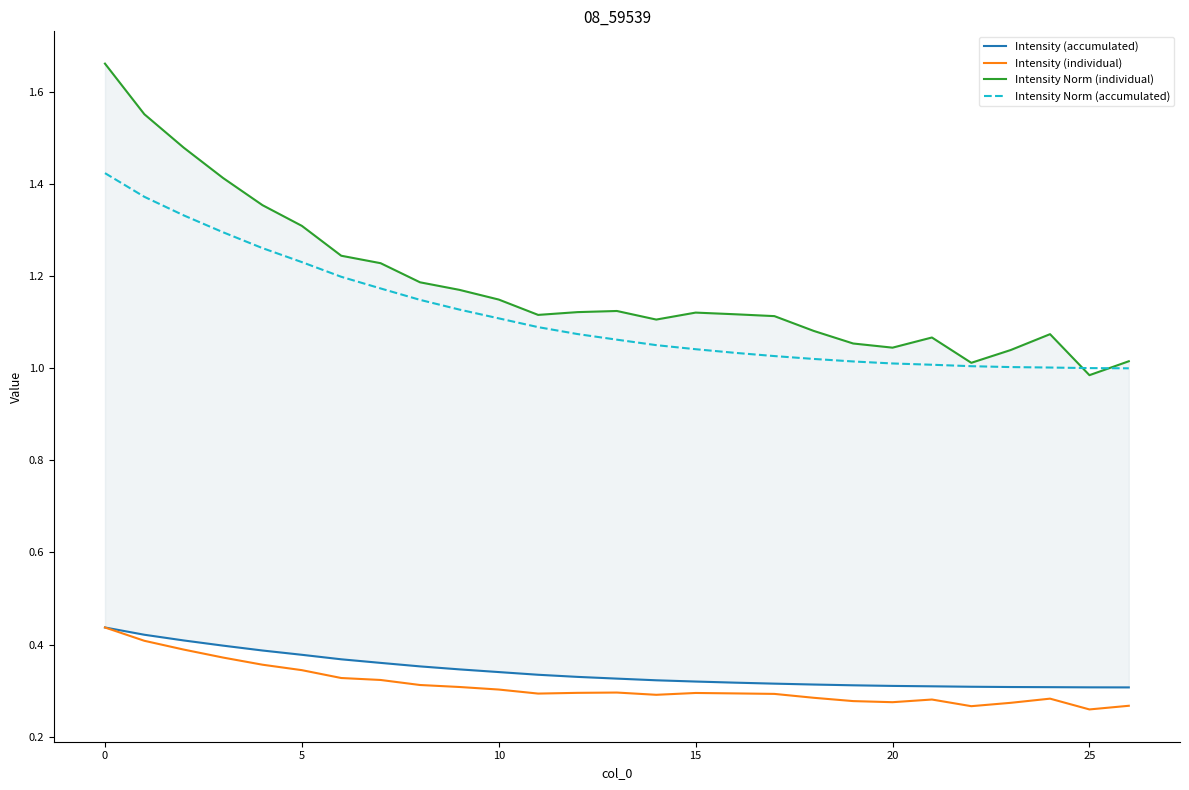

True or false: Intensity (accumulated) and Intensity Norm (individual) intersect in this chart.

False